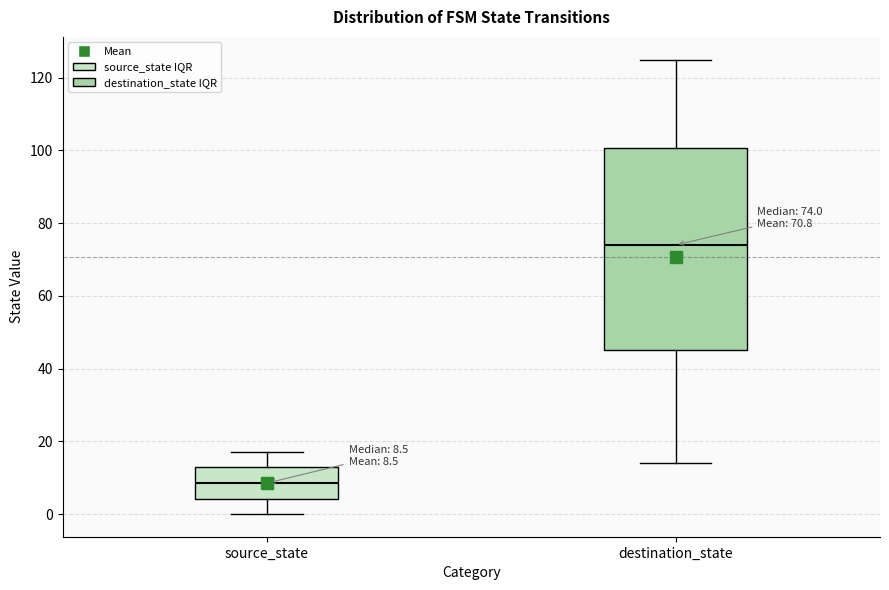

Which box has the lowest median line?

source_state